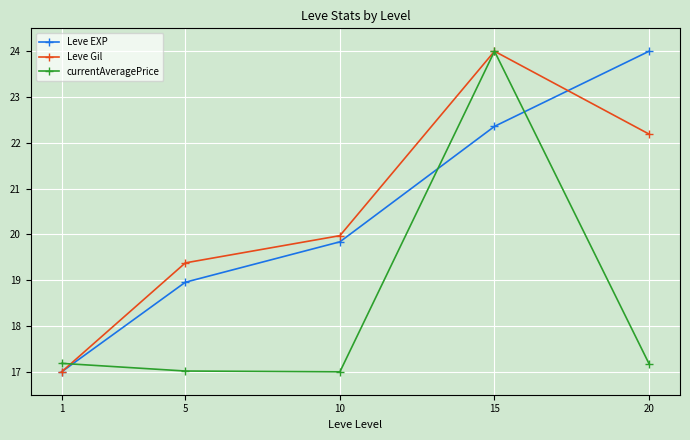

Is it true that Leve EXP equals 17.0 at 1?

True